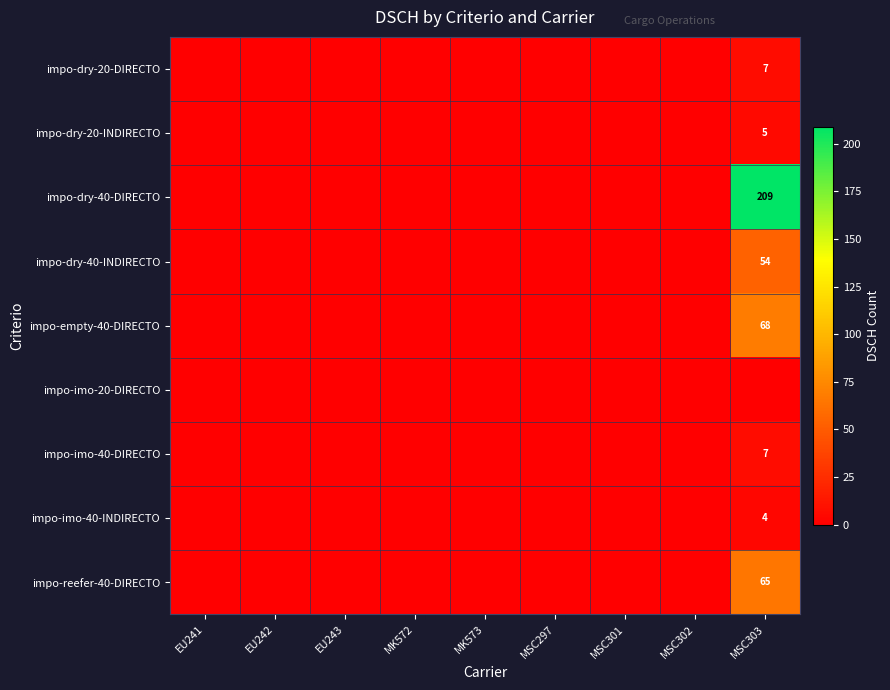

True or false: impo-dry-40-INDIRECTO has a value of 76 at MSC303.

False